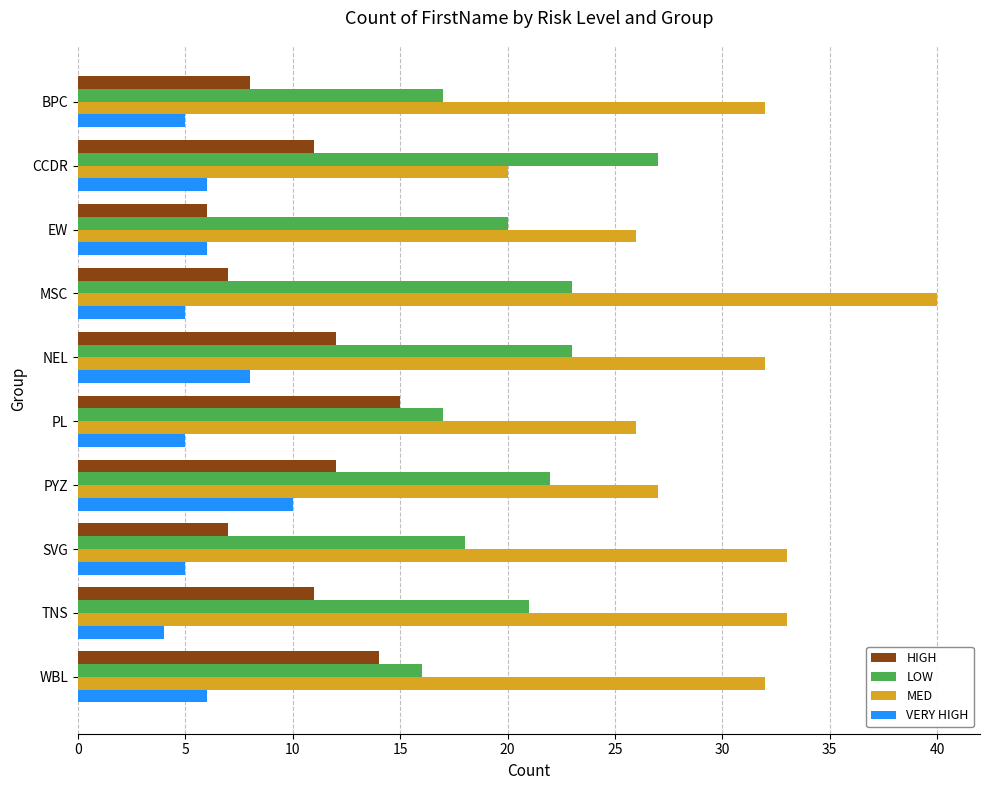

Which label corresponds to the smallest value in the chart?

TNS